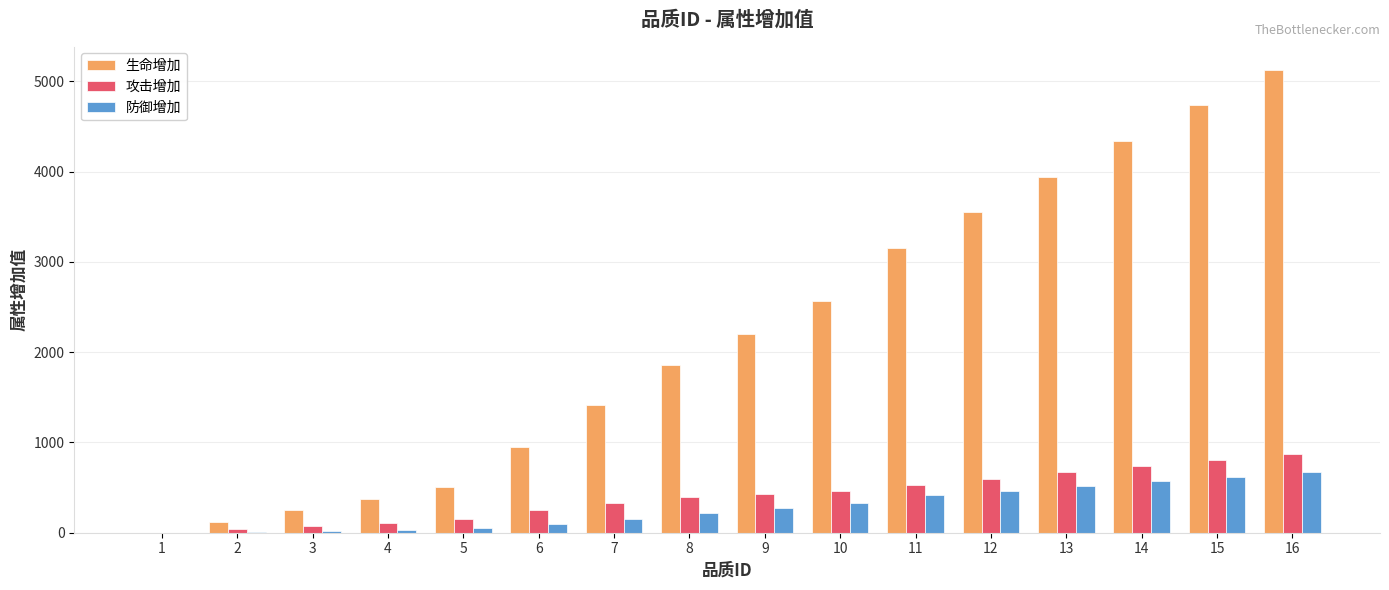

Is it true that 攻击增加 equals 534 at 11?

True